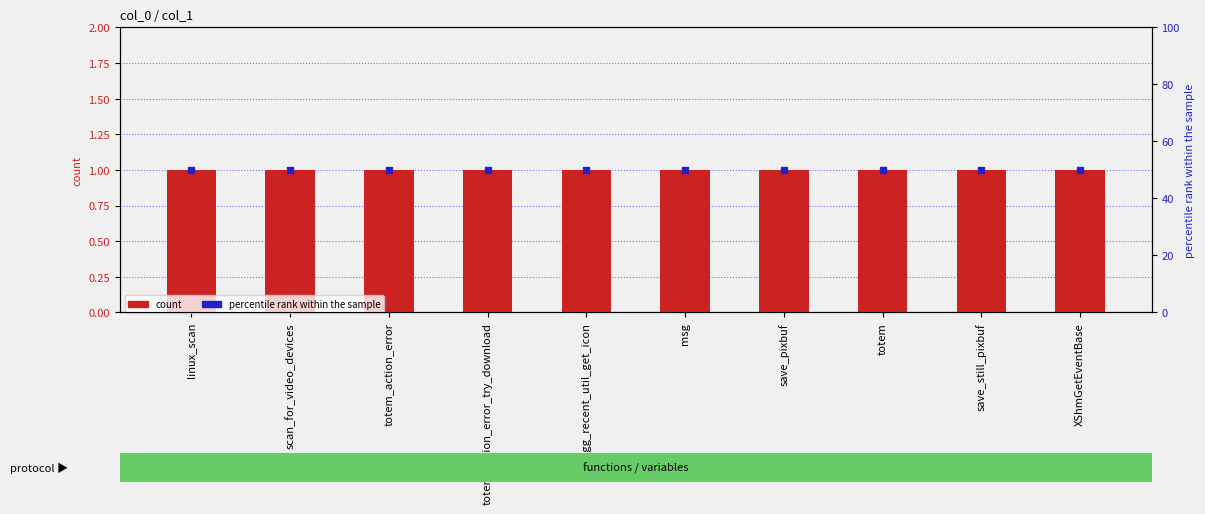

Which series reaches the minimum Y coordinate?

count